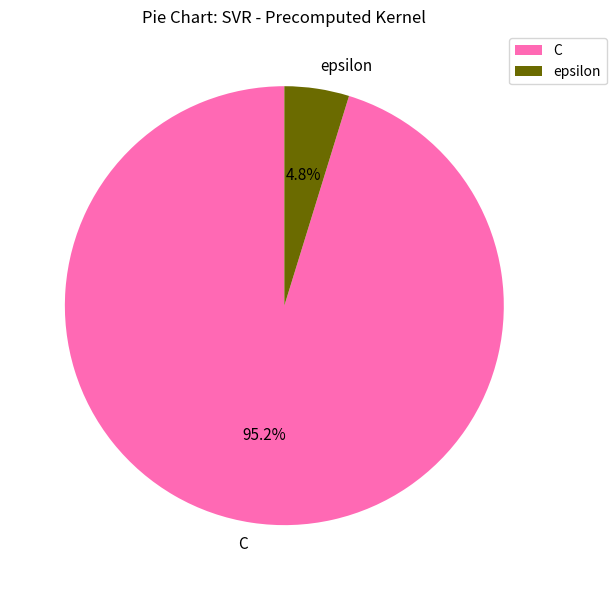

Does epsilon account for over 50% of the chart?

No